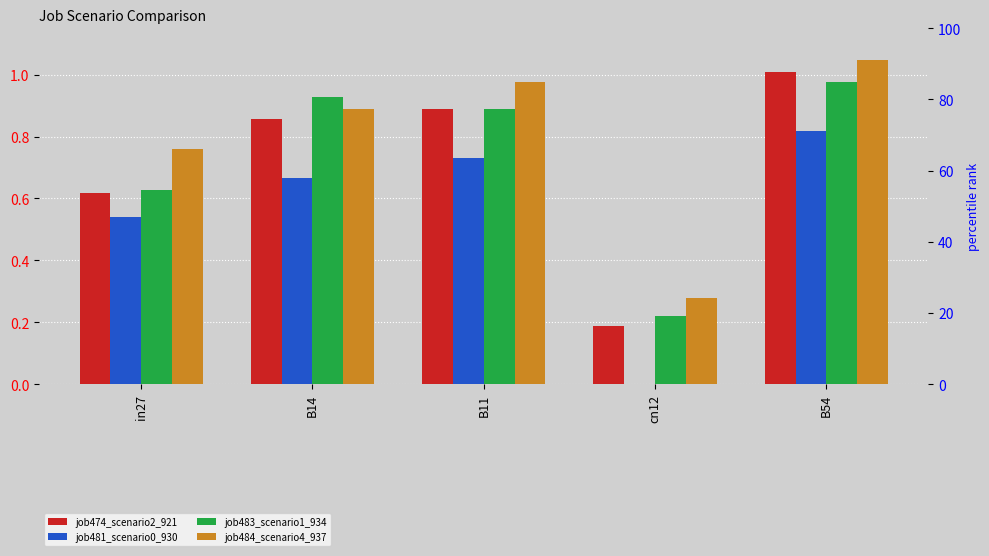

What is the value of the job474_scenario2_921 bar at the 2nd from the left?

0.9